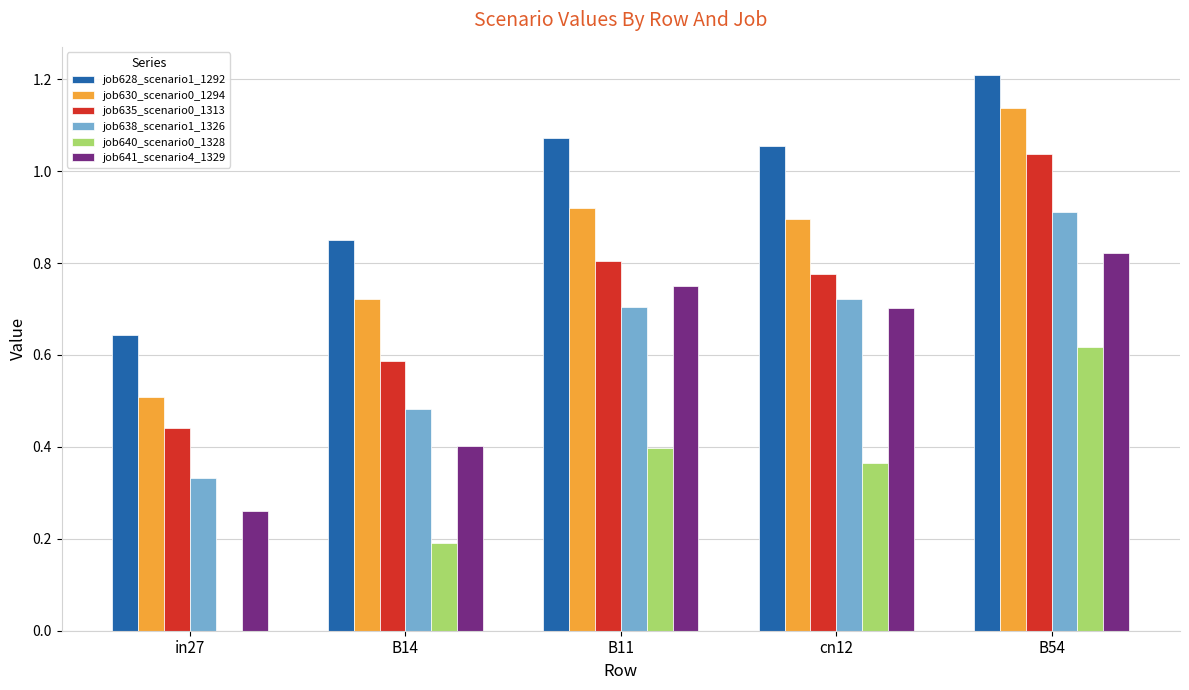

Are the bars horizontal?

No